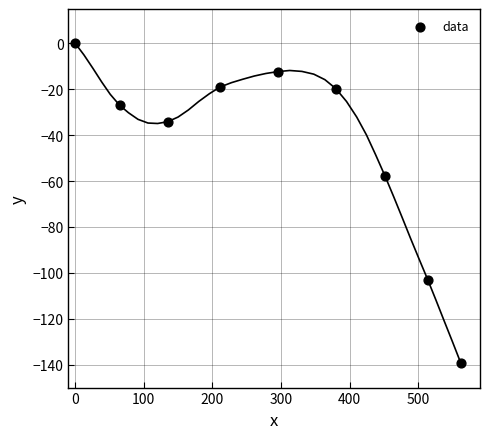

What Y value in the scatter plot is closest to -69?

-57.7